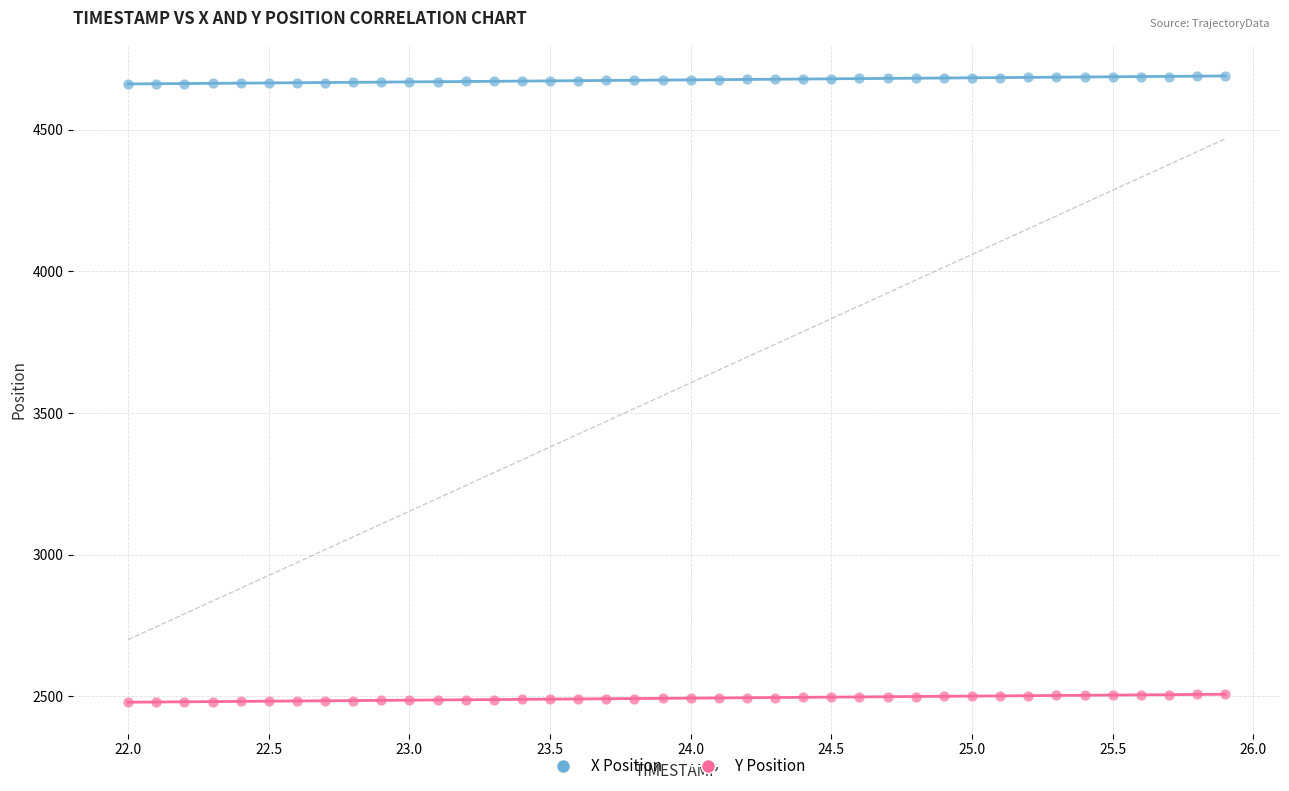

What are all the series names shown in the legend?

X Position, Y Position